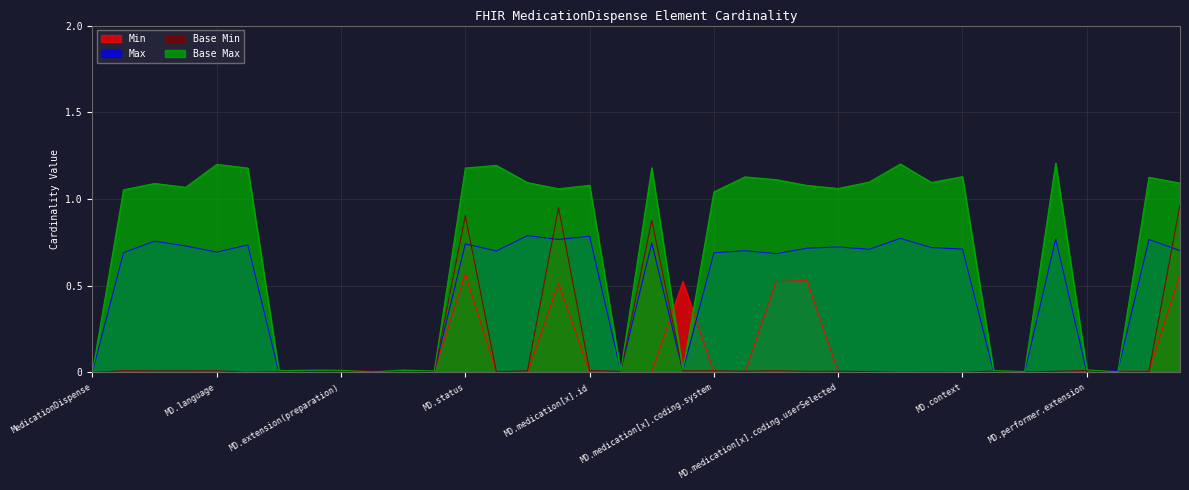

True or false: Max and Min cross at least once.

True